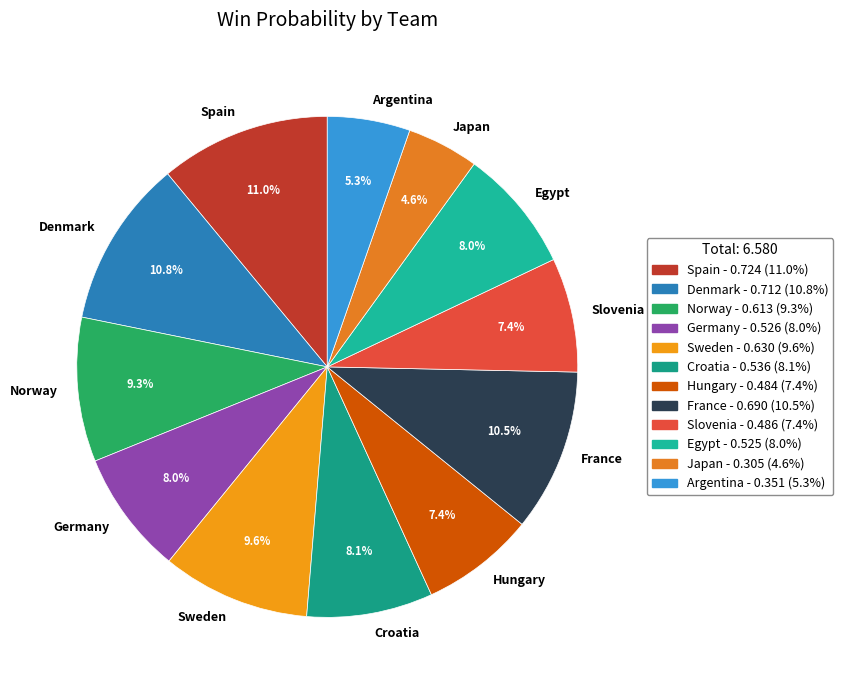

How many slices are in this pie chart?

12